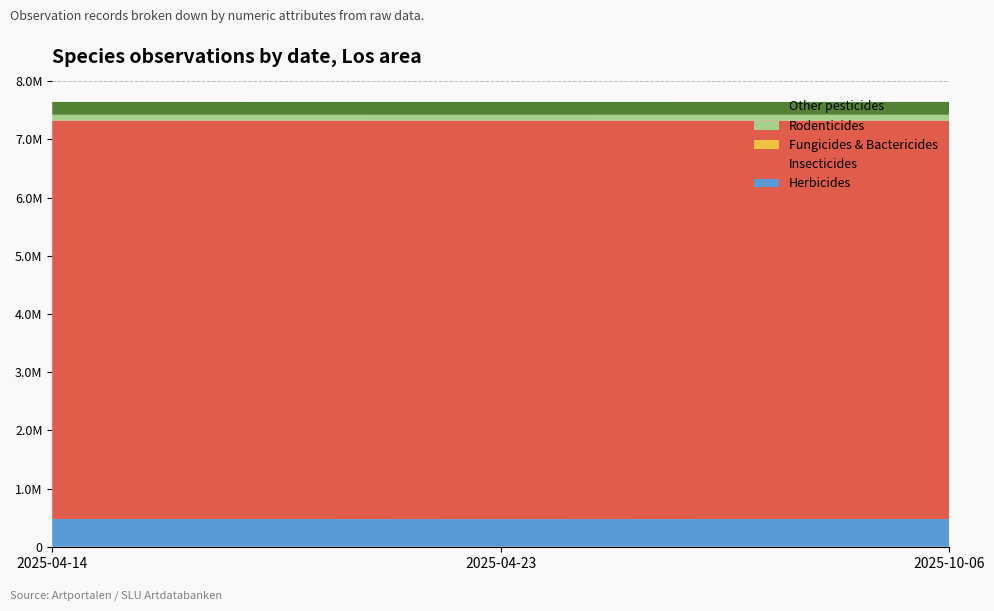

Reading right to left, list all the values displayed in this chart.

Herbicides: 476588	476114	476639
Insecticides: 6848326	6848307	6848564
Fungicides & Bactericides: 15	5	10
Rodenticides: 98659	98269	98101
Other pesticides: 220787	220787	220787